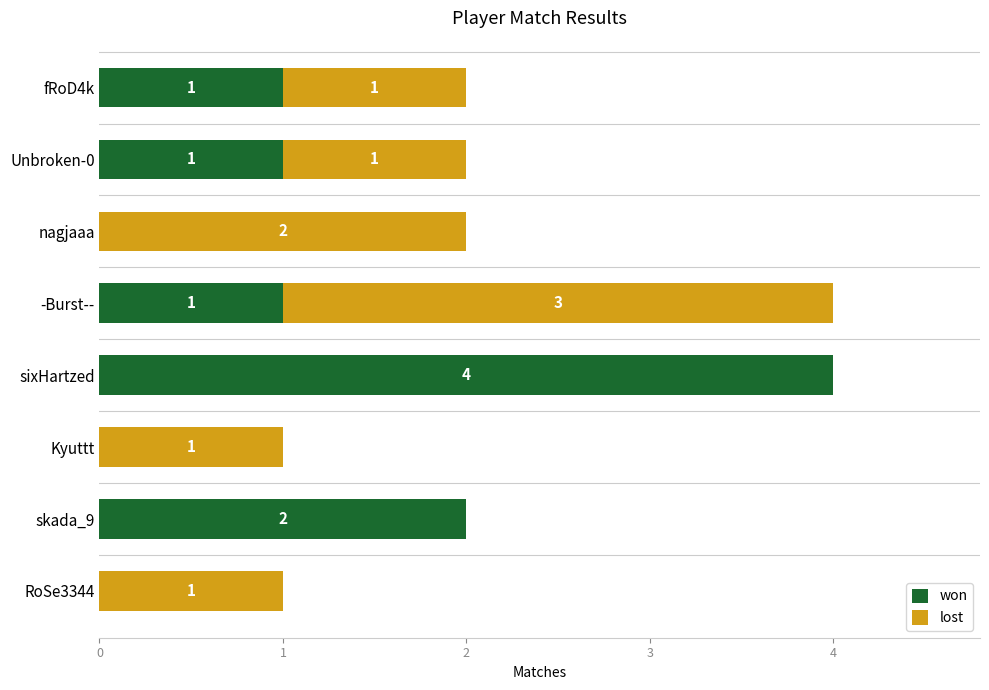

True or false: won has a value of 0 at nagjaaa.

True